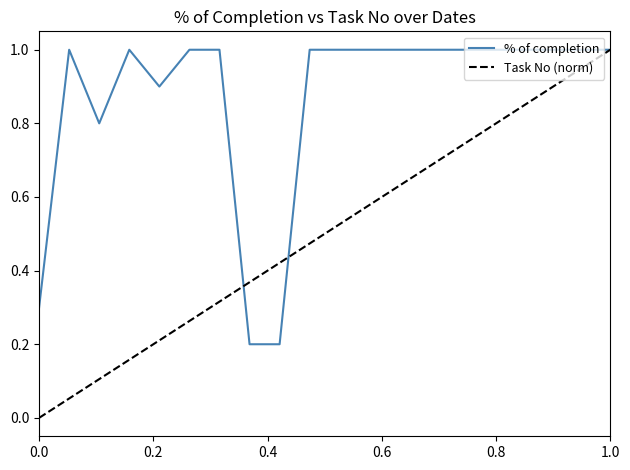

How many values in Task No (norm) are above zero?

19